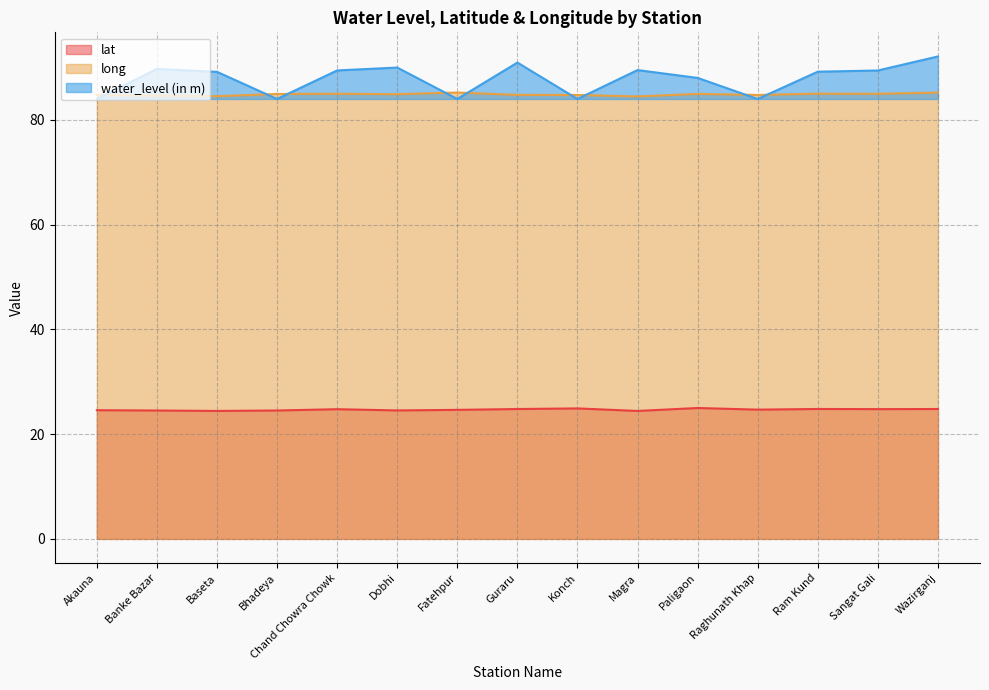

At how many categories does at least one series exceed 47?

15